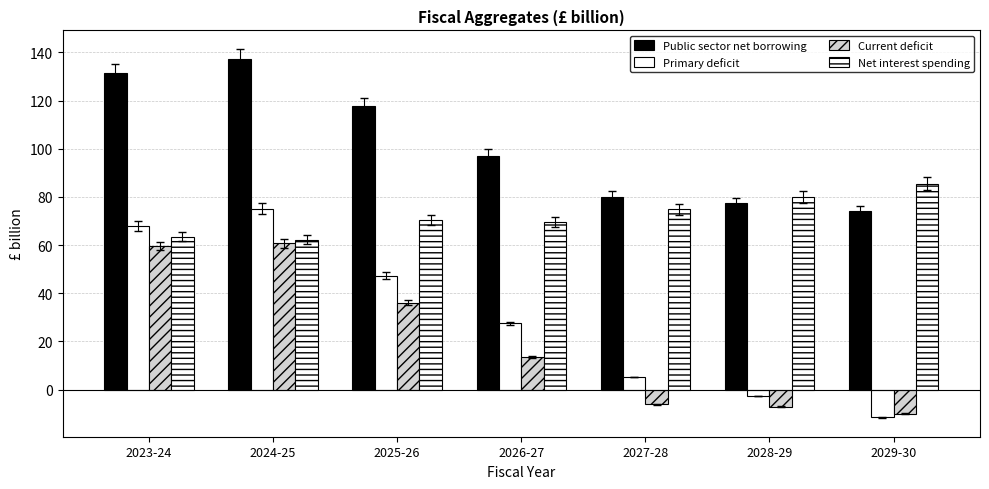

Is the value of Current deficit at 2023-24 greater than the value of Public sector net borrowing at 2027-28?

No